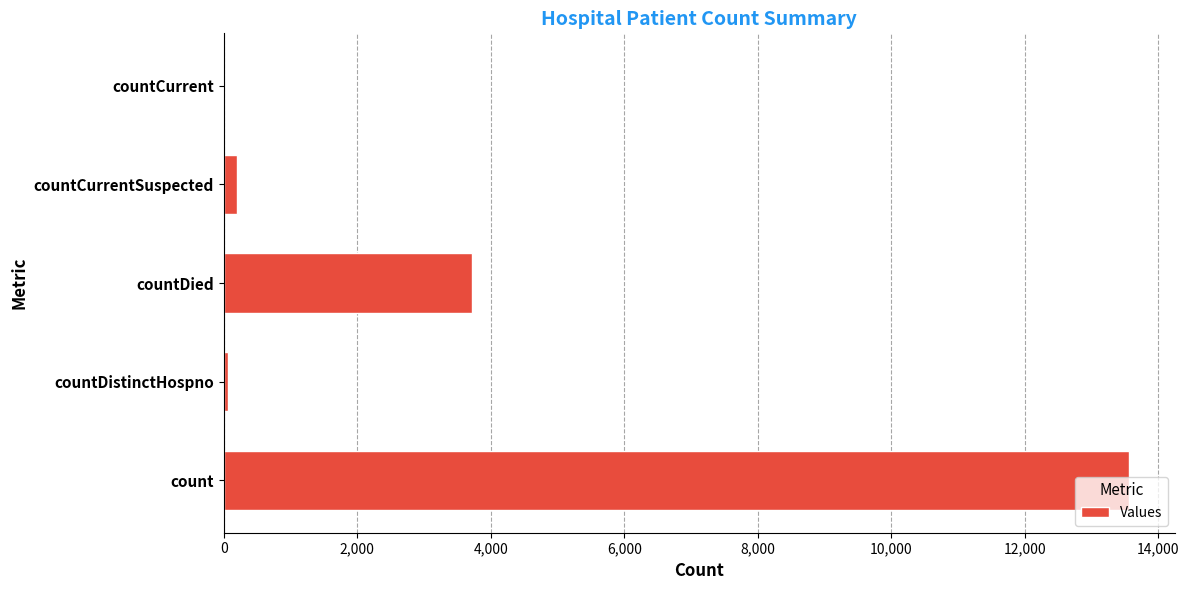

What is the average value?

3512